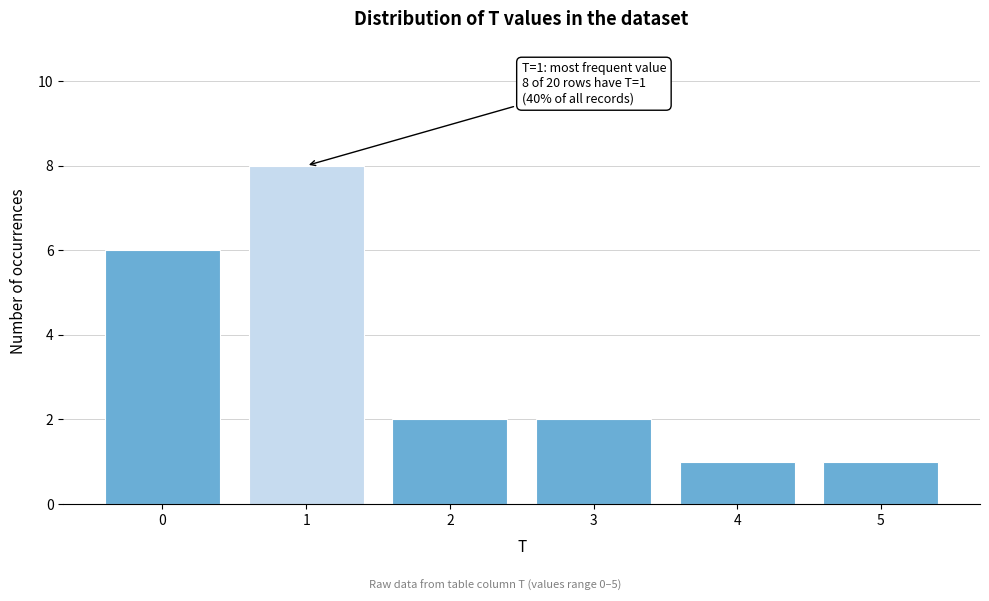

Reading right to left, list all the values displayed in this chart.

5=1	4=1	3=2	2=2	1=8	0=6